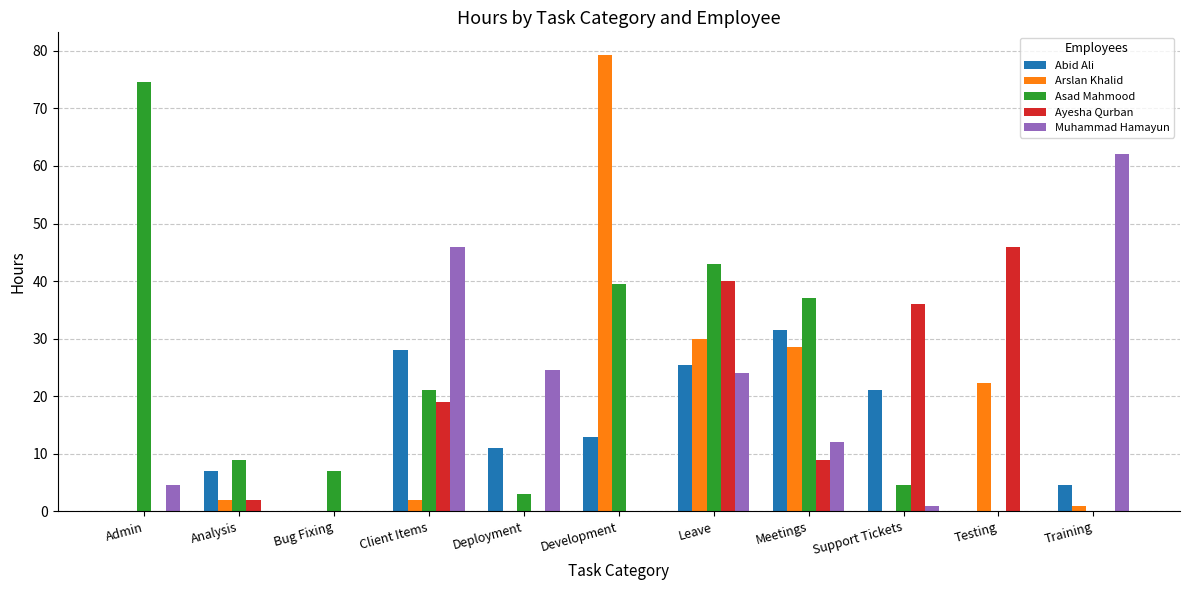

Does the chart contain stacked bars?

No